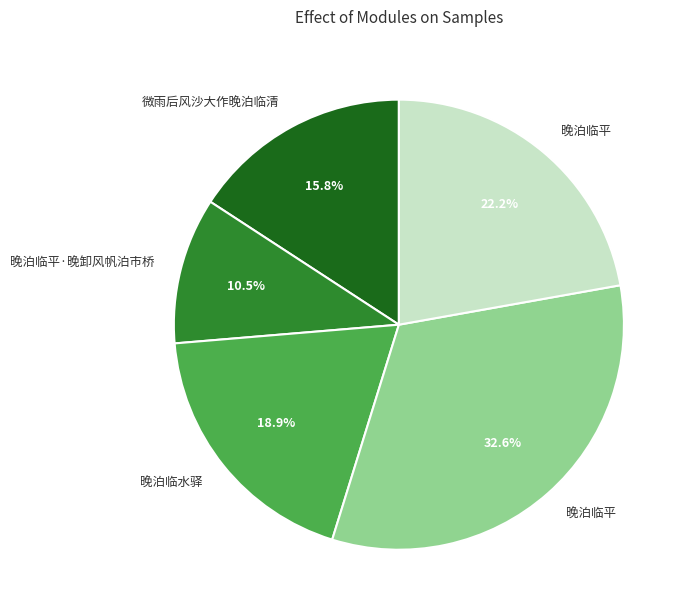

Is there a majority slice in this chart?

No